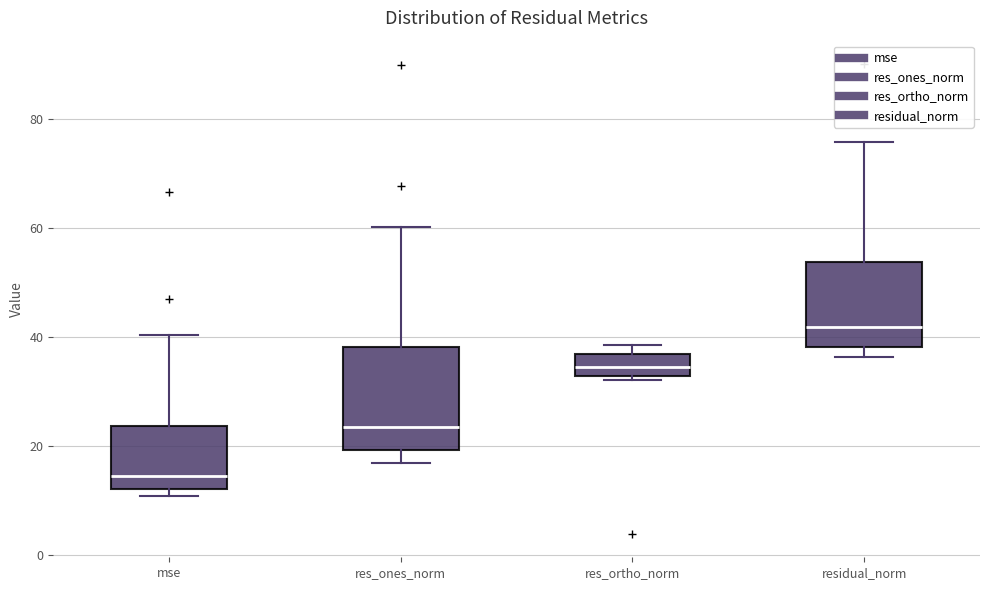

Which box is the tallest, from its lower edge to its upper edge?

res_ones_norm